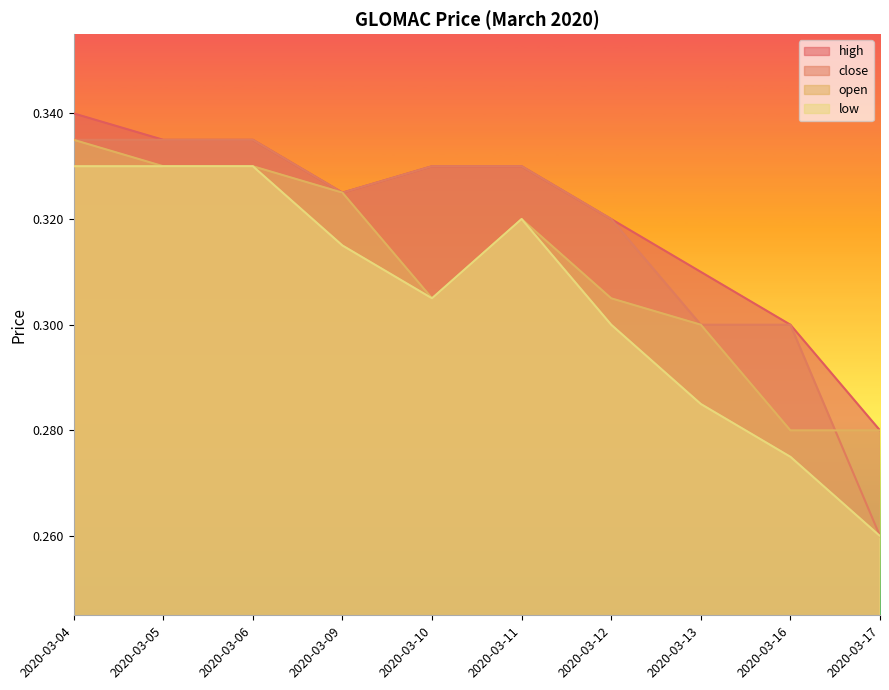

The low series shows 0.3 at 2020-03-09. True or false?

True